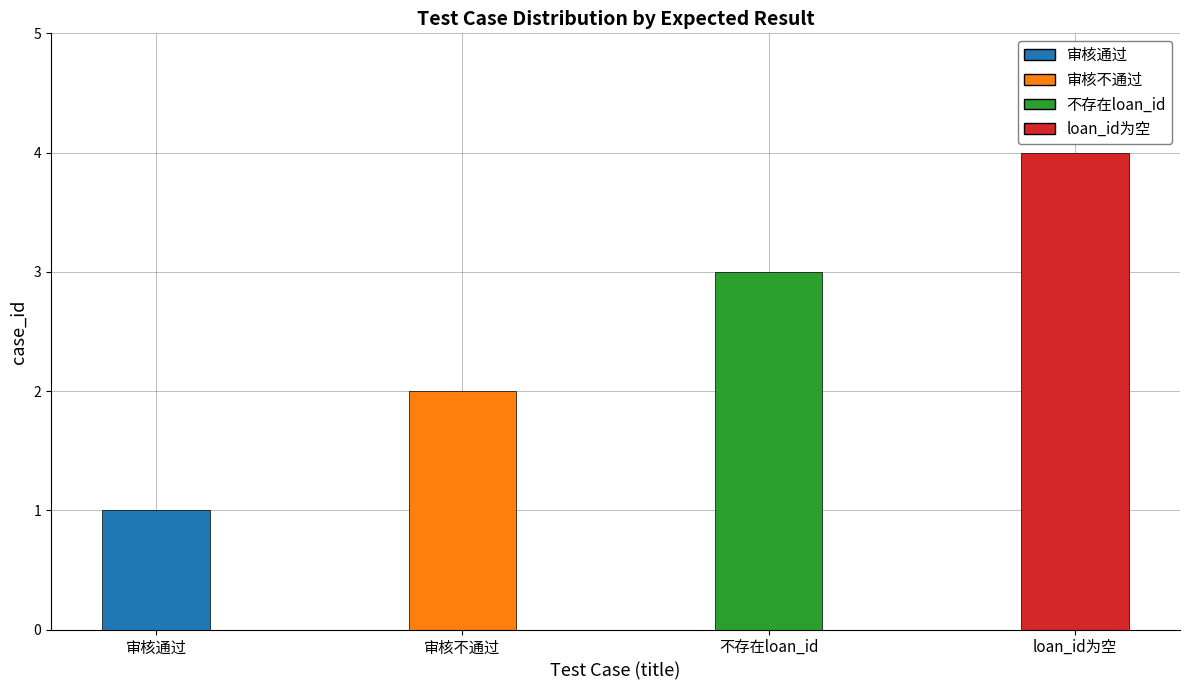

Reading left to right, extract all data points from this chart.

1	2	3	4